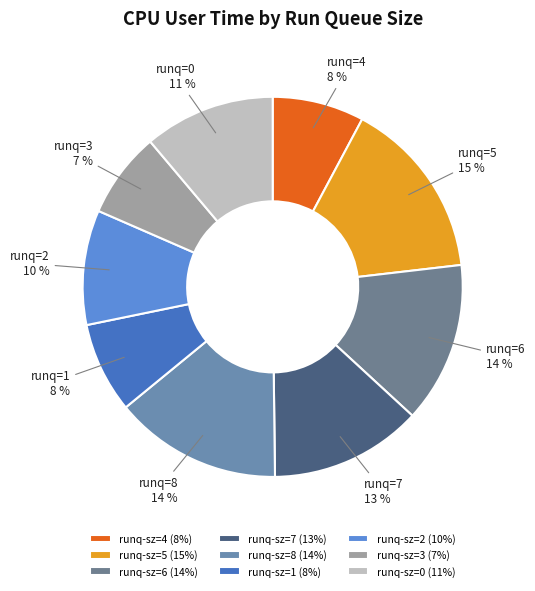

Which slice is the largest?

runq-sz=5 (15%)